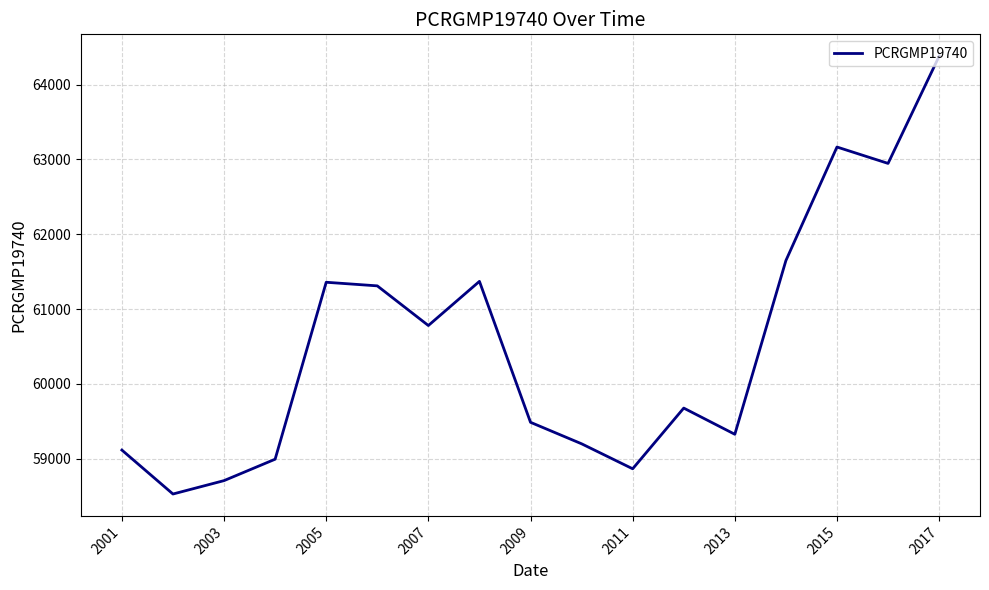

What is the minimum value shown in the chart?

58530